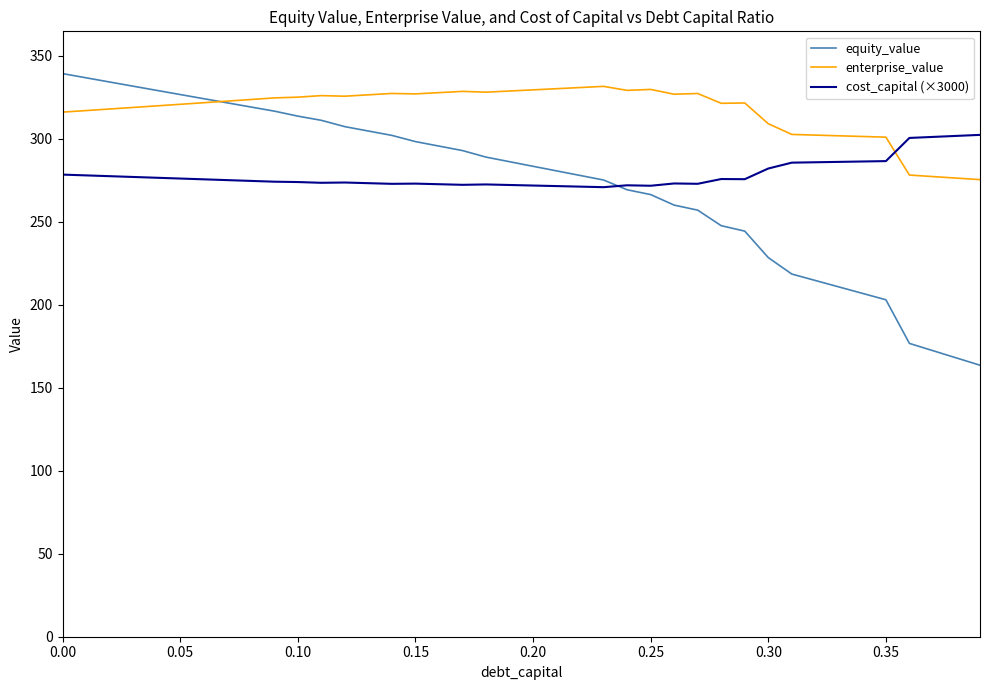

Which series has the largest total across all categories?

enterprise_value